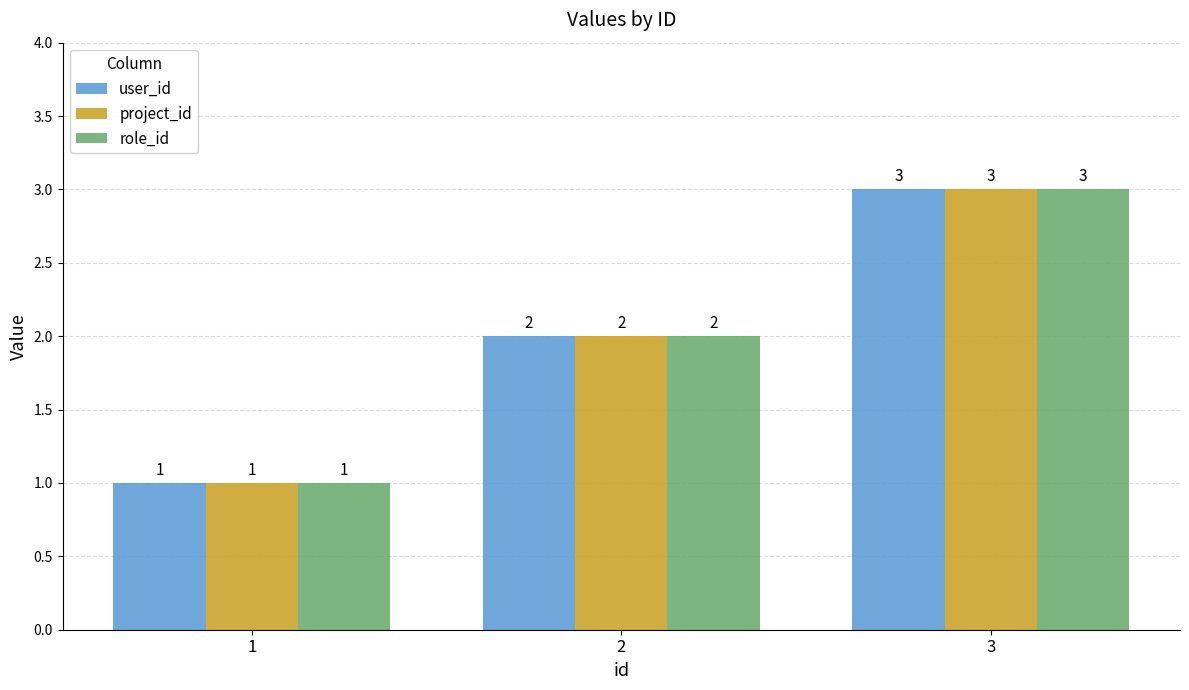

Reading left to right, what are all the values shown in this chart?

user_id: 1	2	3
project_id: 1	2	3
role_id: 1	2	3